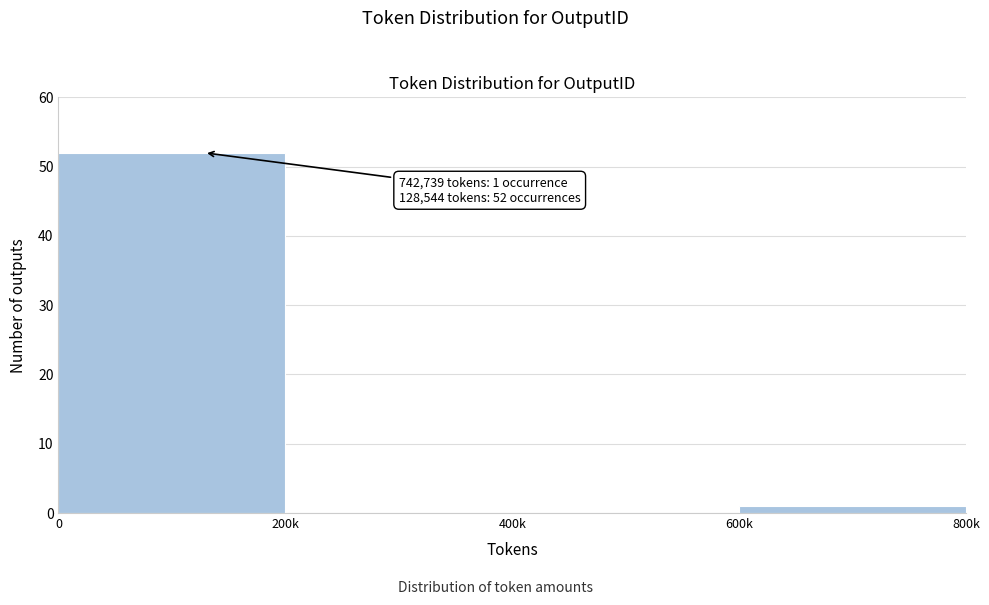

Reading left to right, what are all the values shown in this chart?

0=52	200k=0	400k=0	600k=1